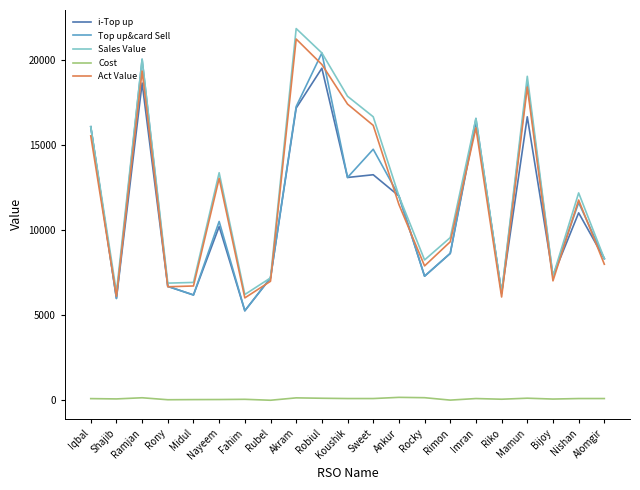

Read the Cost value at Alomgir.

100.0